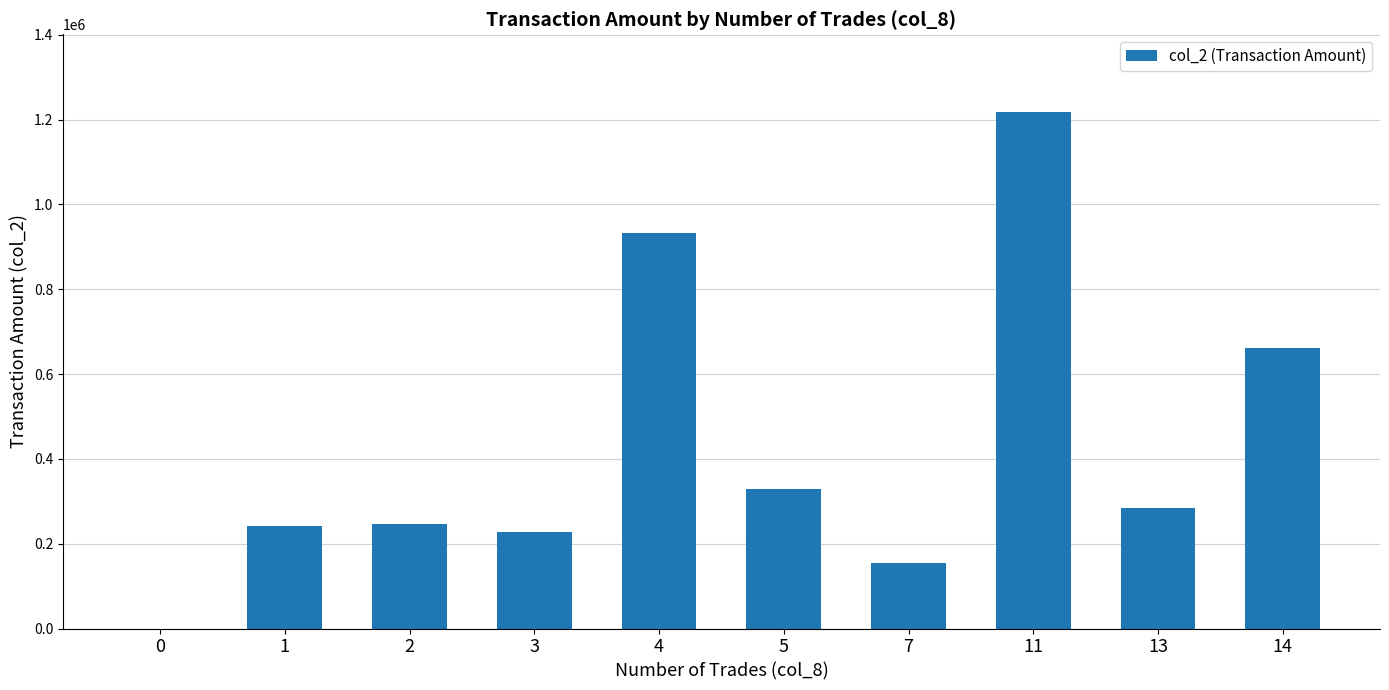

What is the sum of all values?

4293830